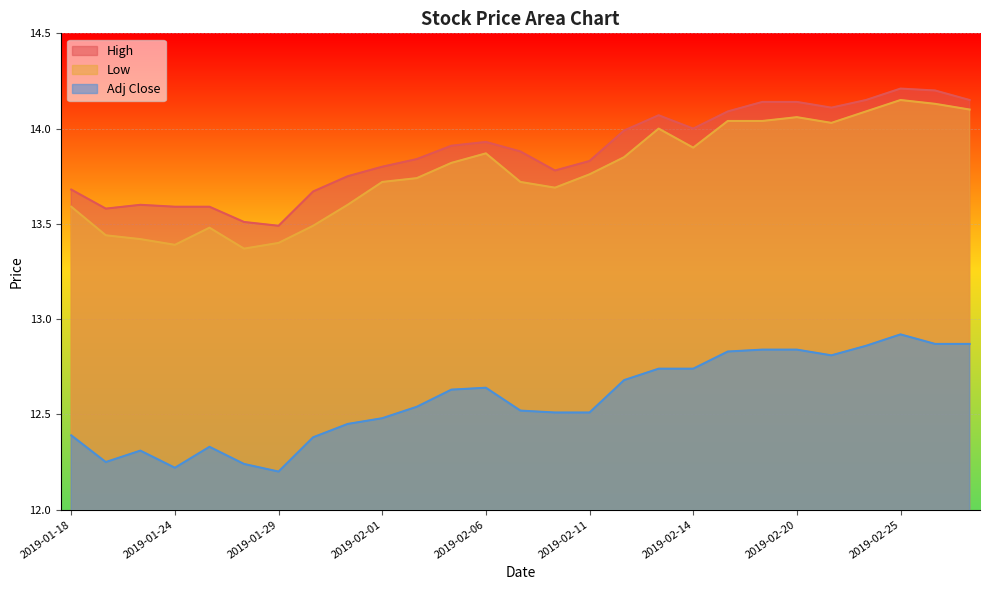

Count the number of data series in this chart.

3